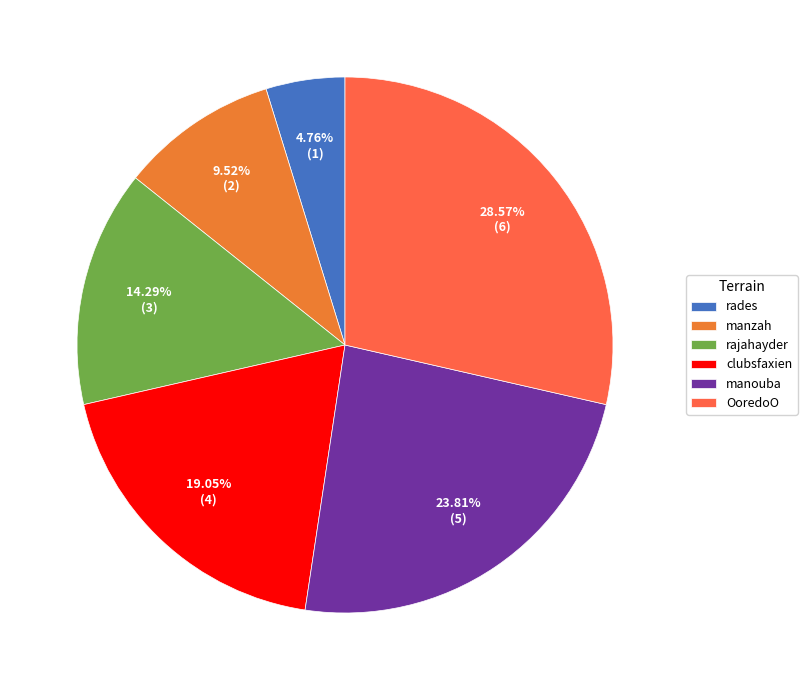

True or false: manzah accounts for 10% of the total.

True